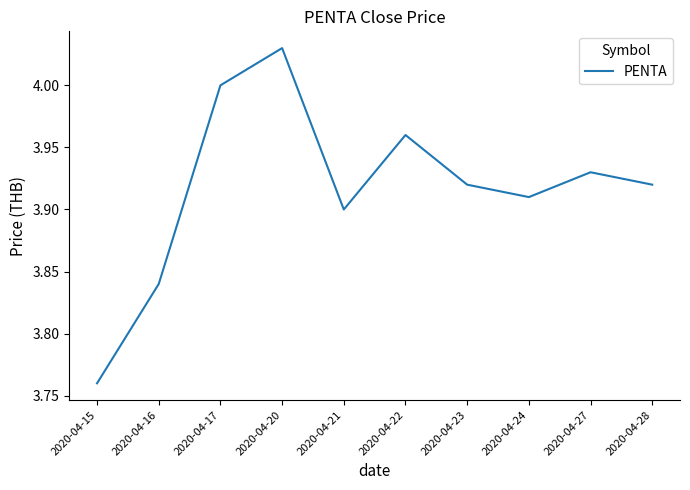

At which category does the chart reach its minimum across all series?

2020-04-15